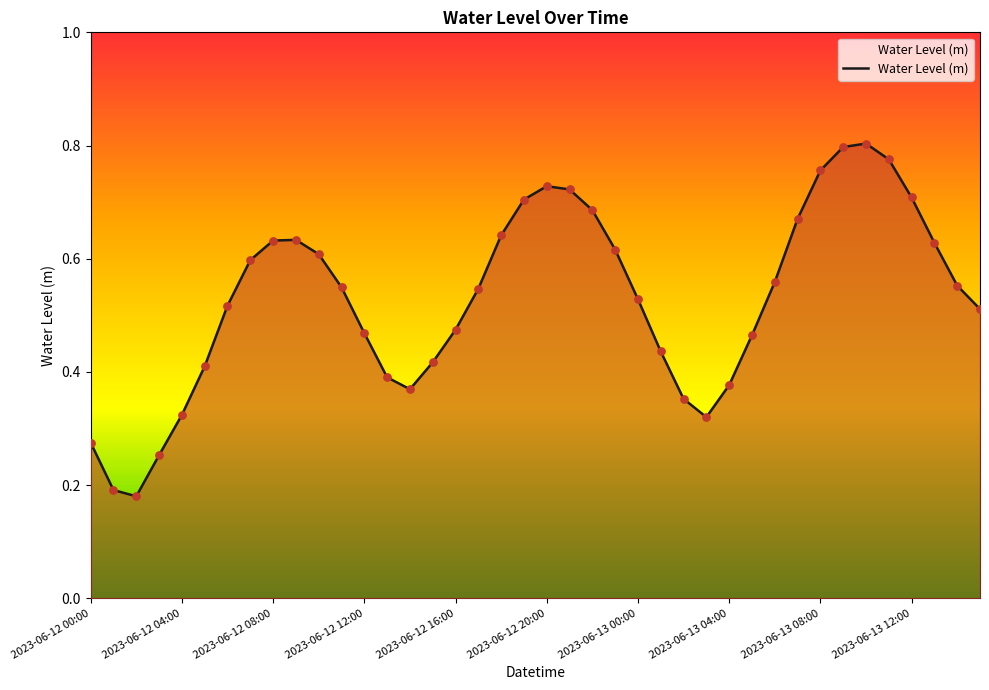

How many lines are shown in the chart?

1